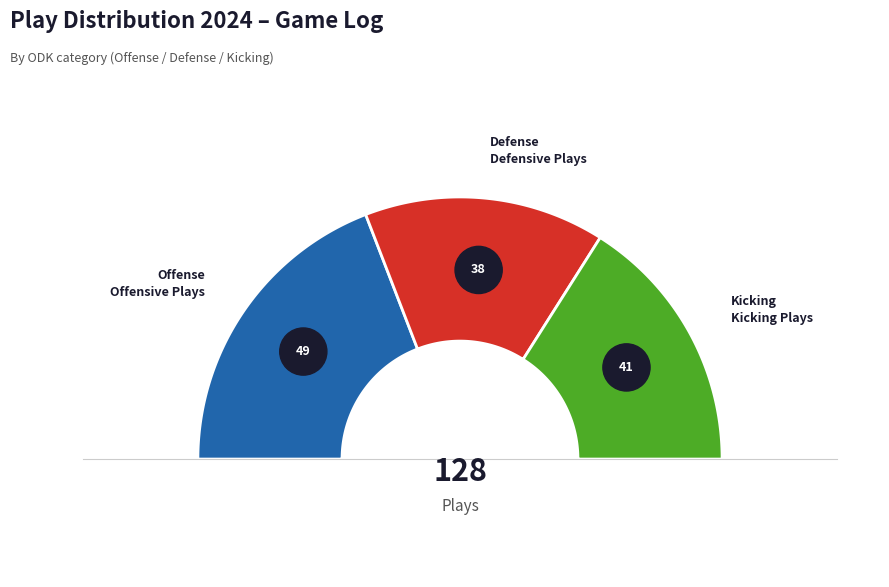

To the nearest percent, what is the difference between the K and O slice percentages?

6%